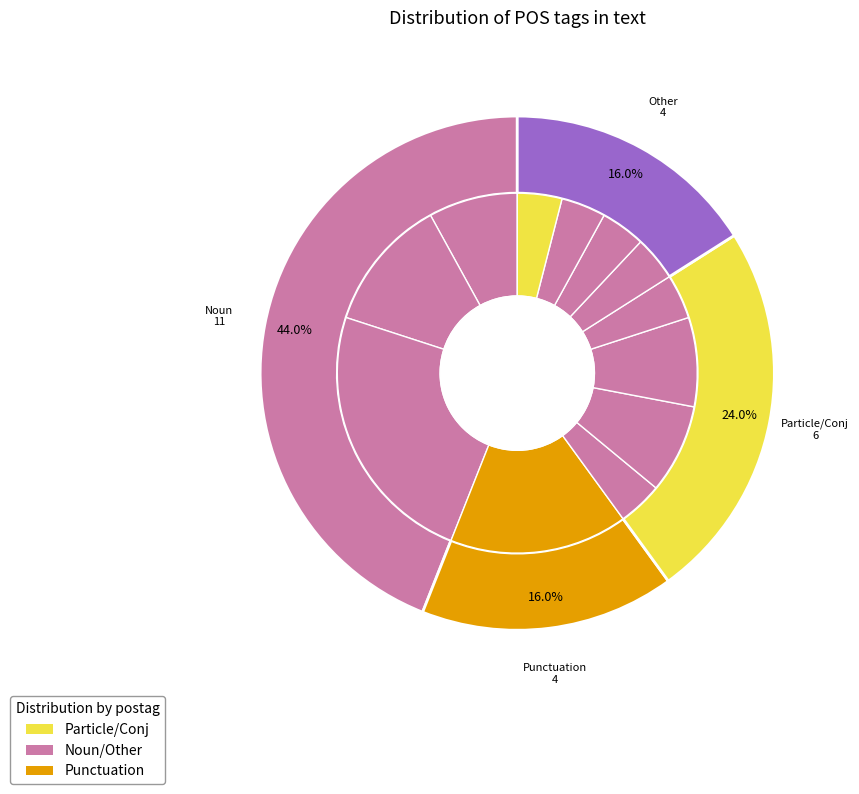

To the nearest percent, what portion does l-p---fa- represent?

4%